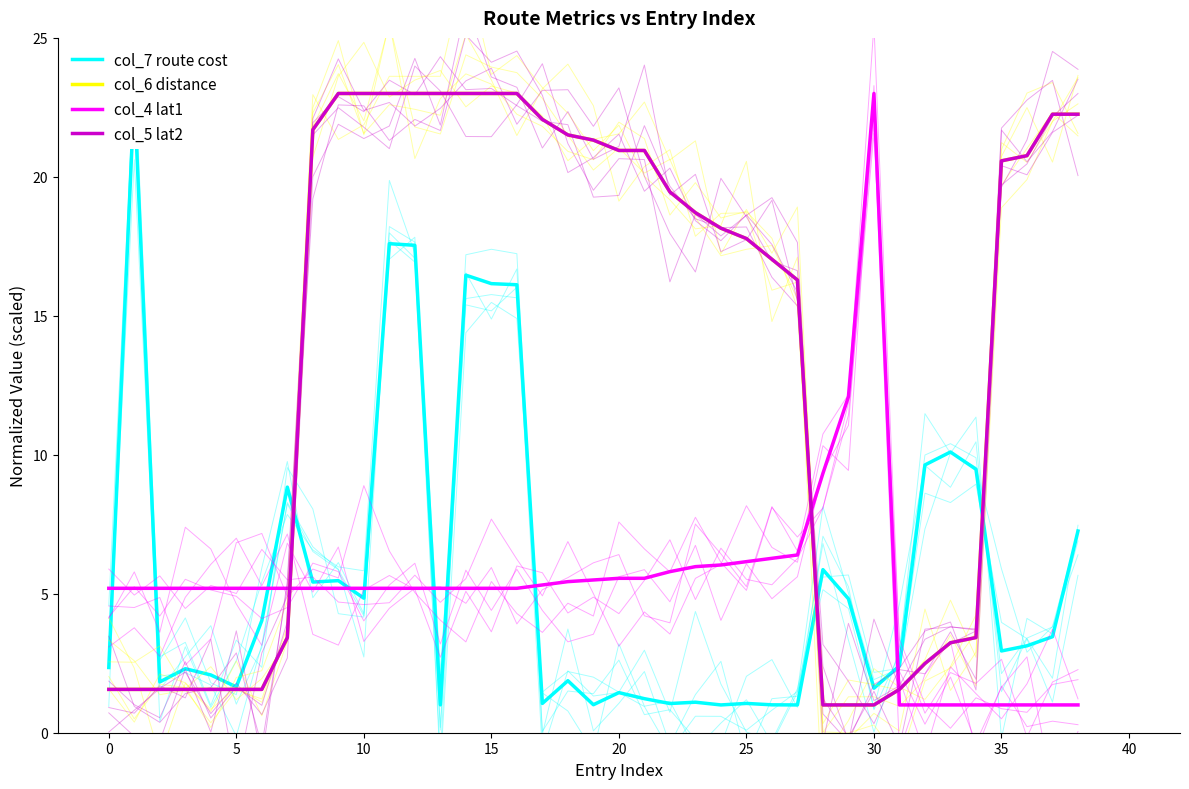

What are all the series names shown in the legend?

col_7 route cost, col_6 distance, col_4 lat1, col_5 lat2